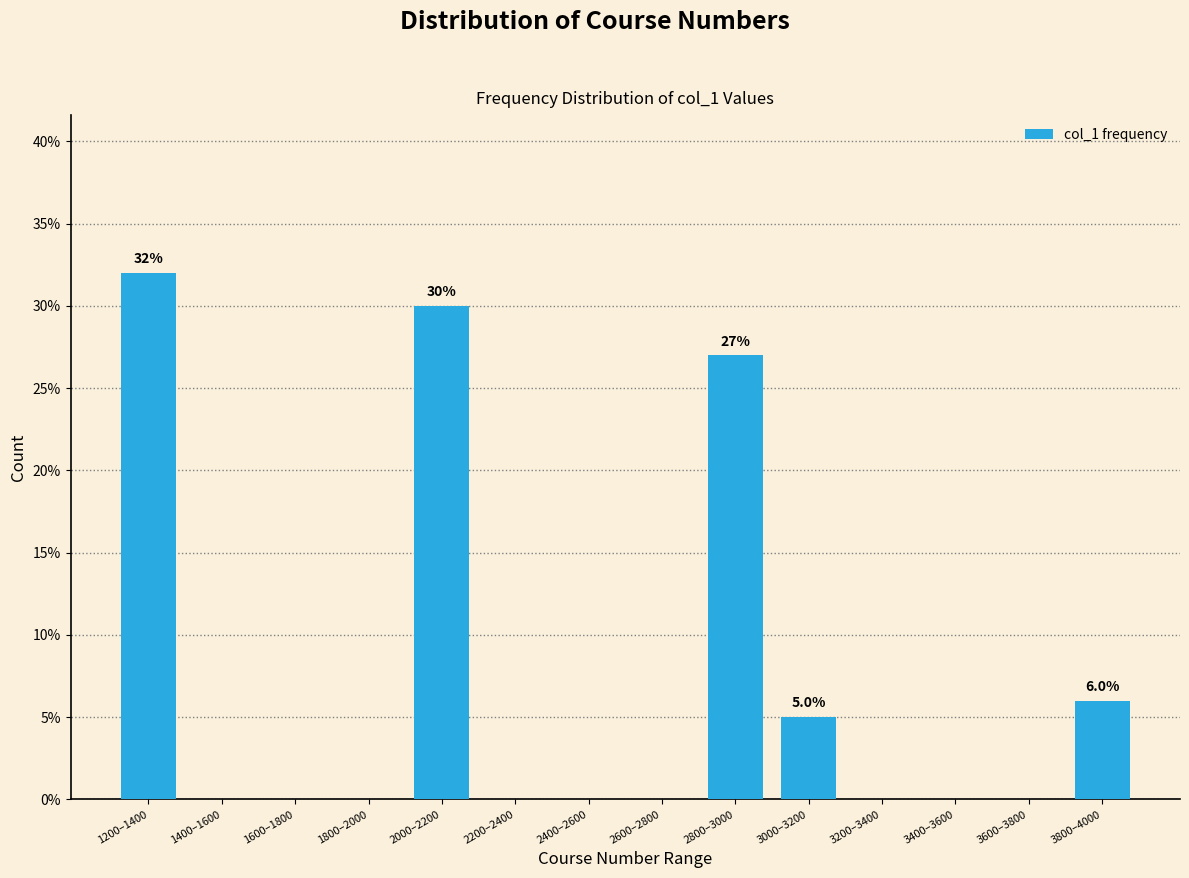

Reading left to right, what are all the values shown in this chart?

1200–1400=32	1400–1600=0	1600–1800=0	1800–2000=0	2000–2200=30	2200–2400=0	2400–2600=0	2600–2800=0	2800–3000=27	3000–3200=5	3200–3400=0	3400–3600=0	3600–3800=0	3800–4000=6